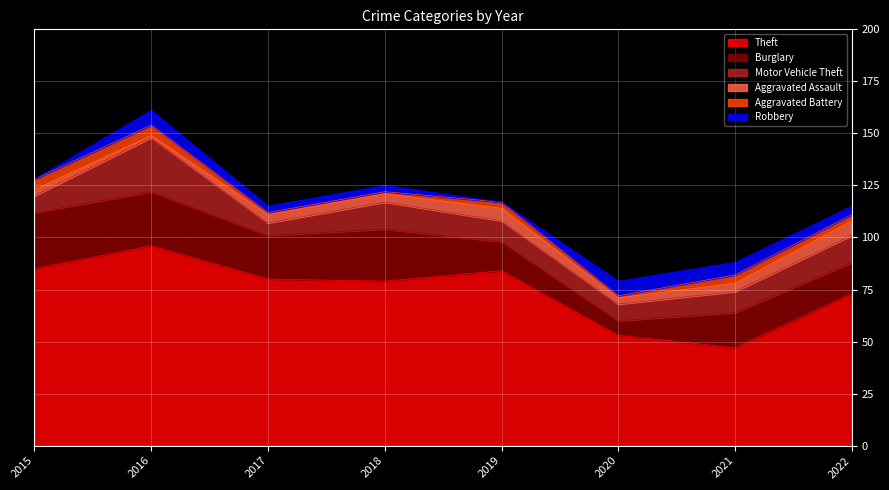

Which series has the largest total across all categories?

Theft